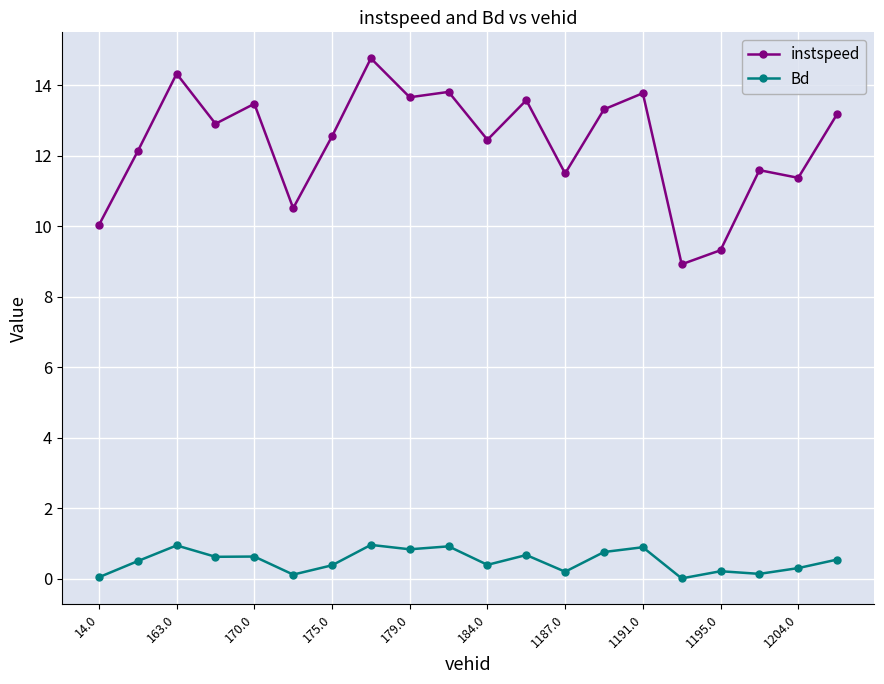

List the series in order of their peak value, lowest first.

Bd, instspeed